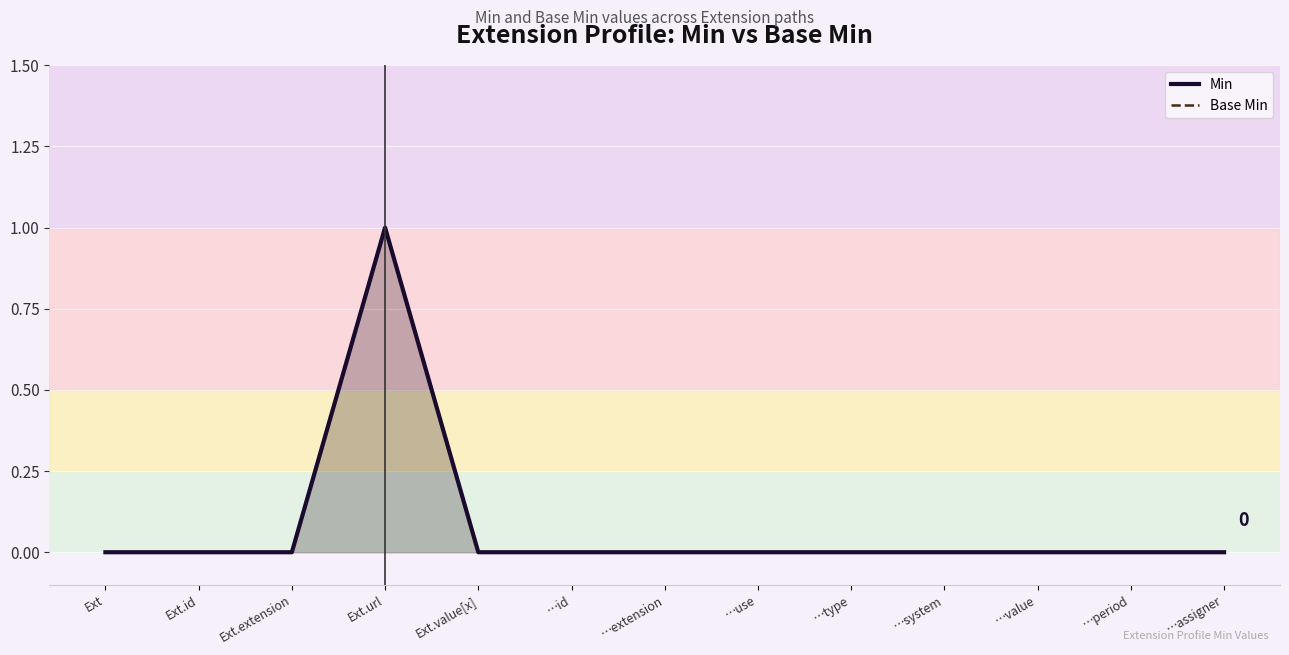

What are all the series names shown in the legend?

Min, Base Min